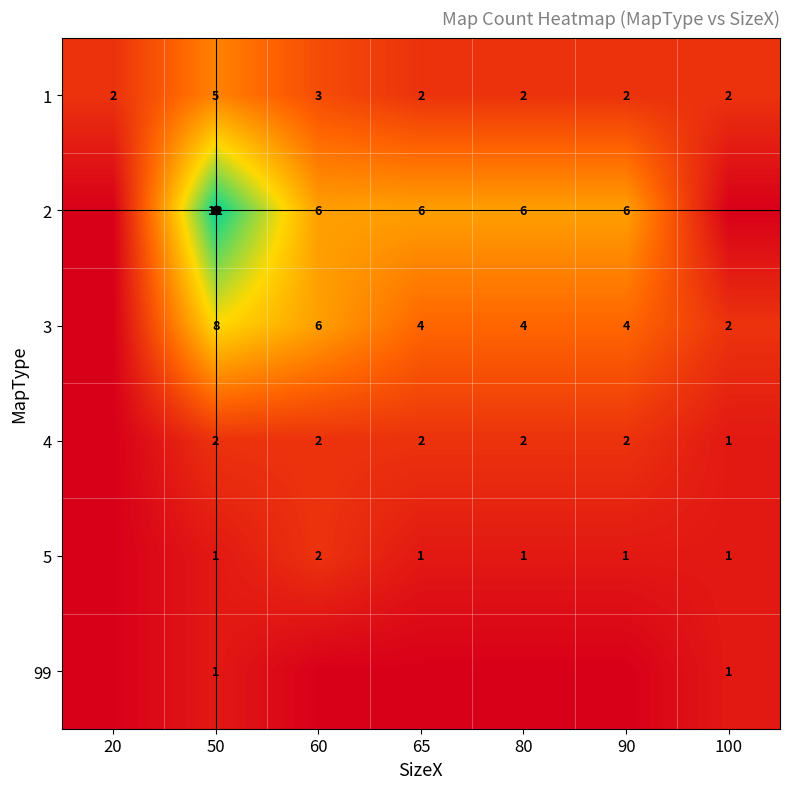

What is the spread (max minus min) of values at 65?

6